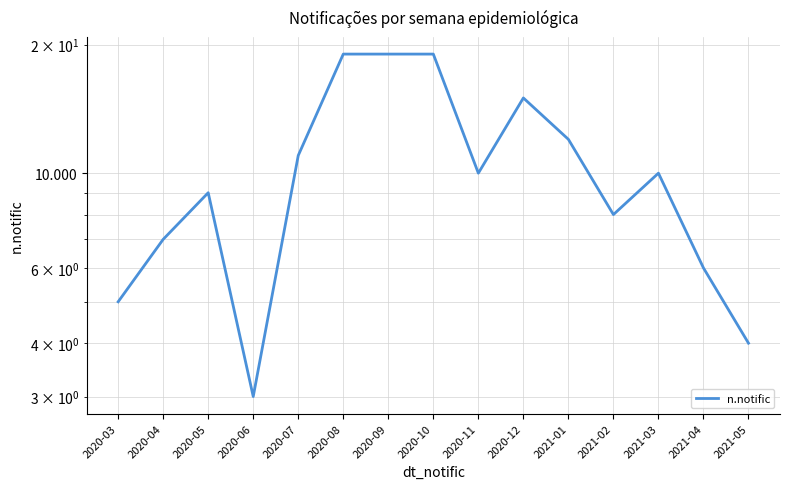

How many values are below 10?

7